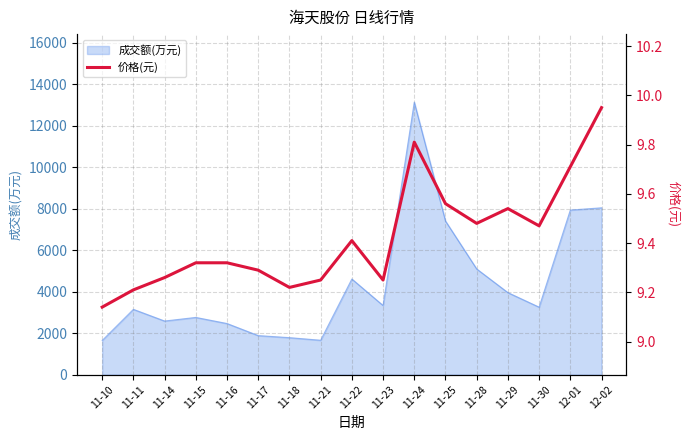

What is the greatest value displayed?

9.9